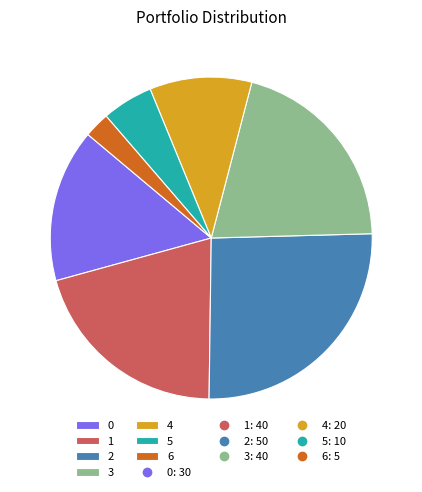

Does any single category account for the majority?

No